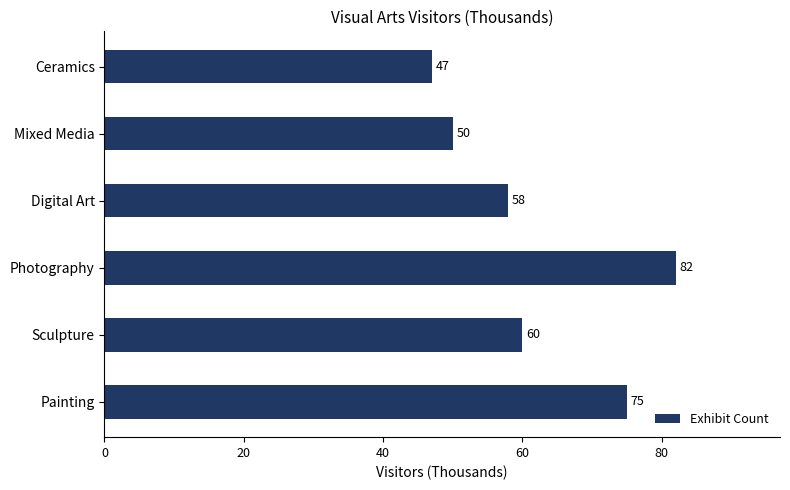

Rank the categories by value from highest to lowest.

Photography, Painting, Sculpture, Digital Art, Mixed Media, Ceramics